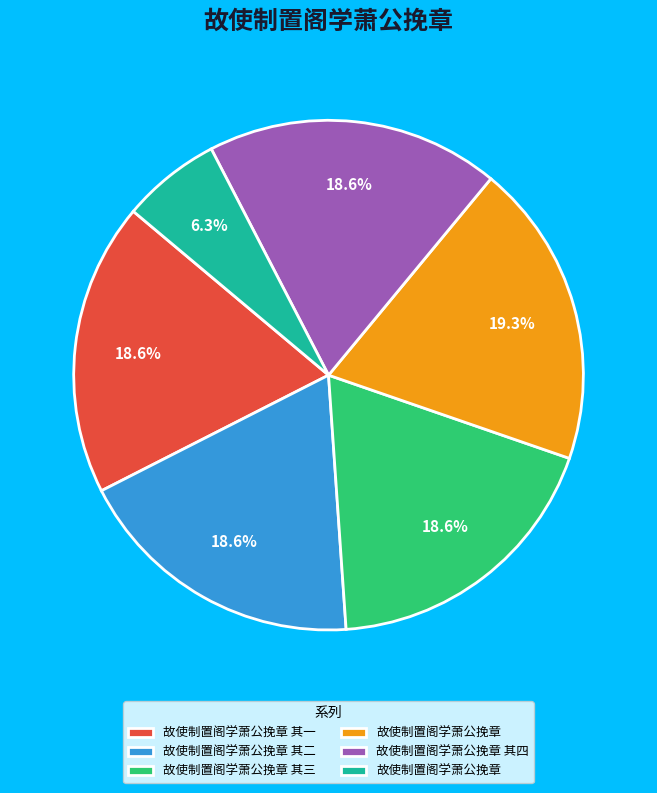

Count the number of slices in the pie.

6